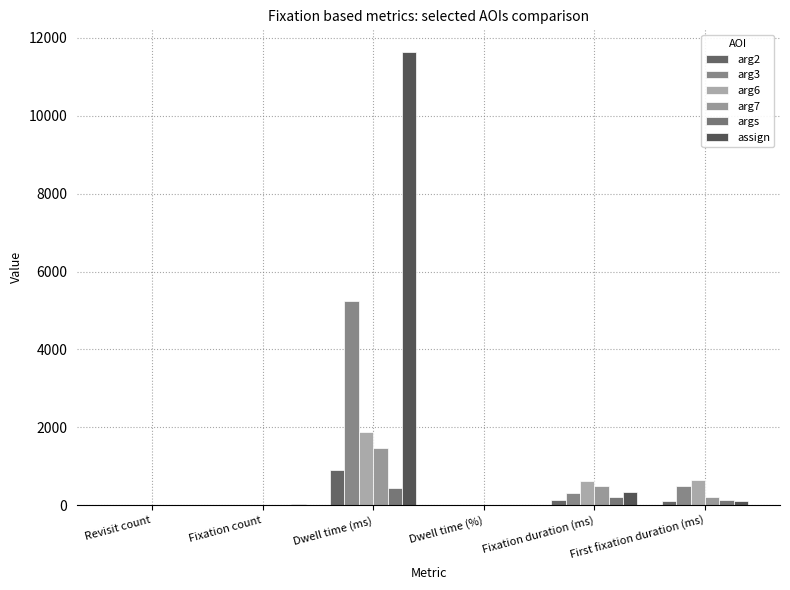

What is the spread (max minus min) of values at Fixation count?

31.0